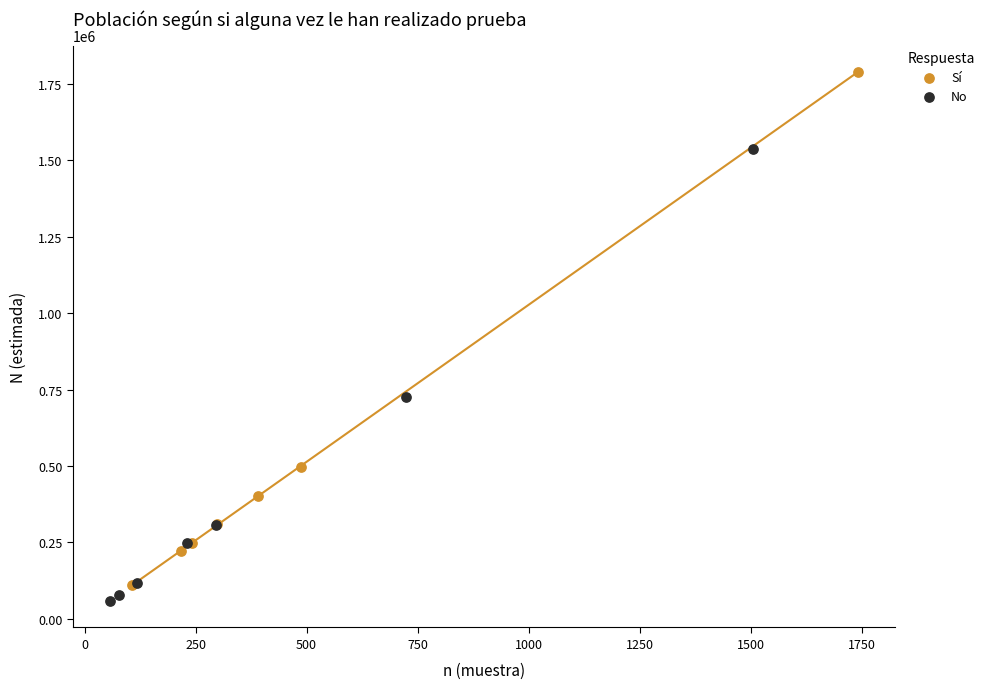

What are all the series names shown in the legend?

Sí, No